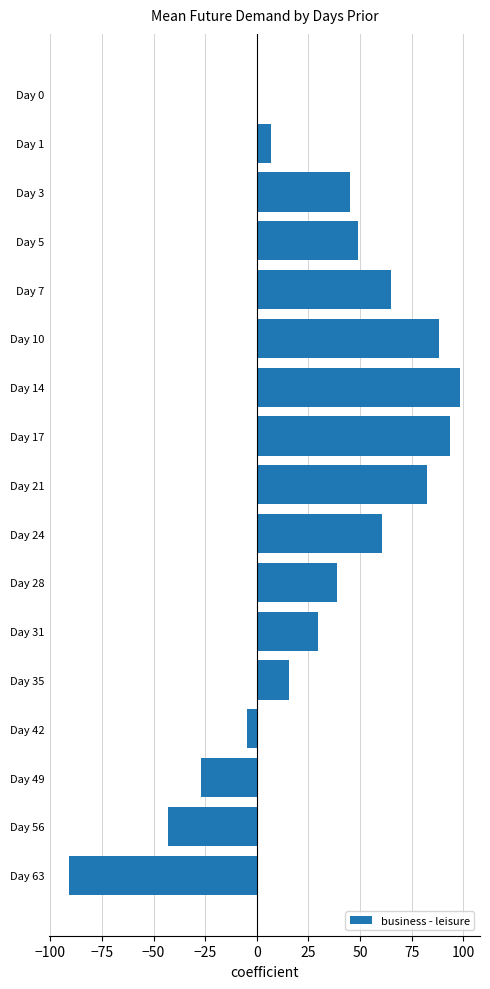

What is the sum of all values?

507.3